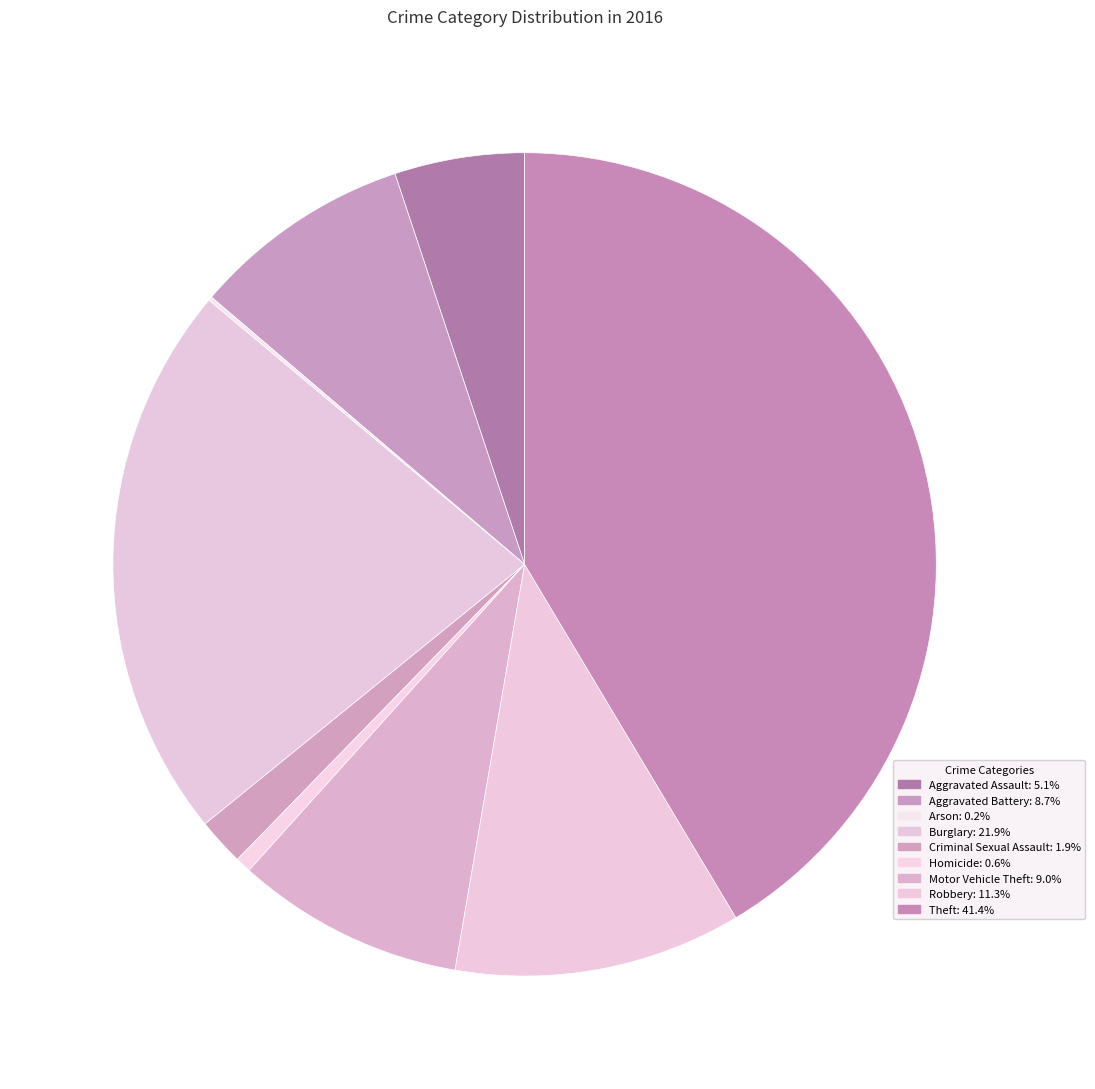

Which category has the biggest portion of the pie?

Theft